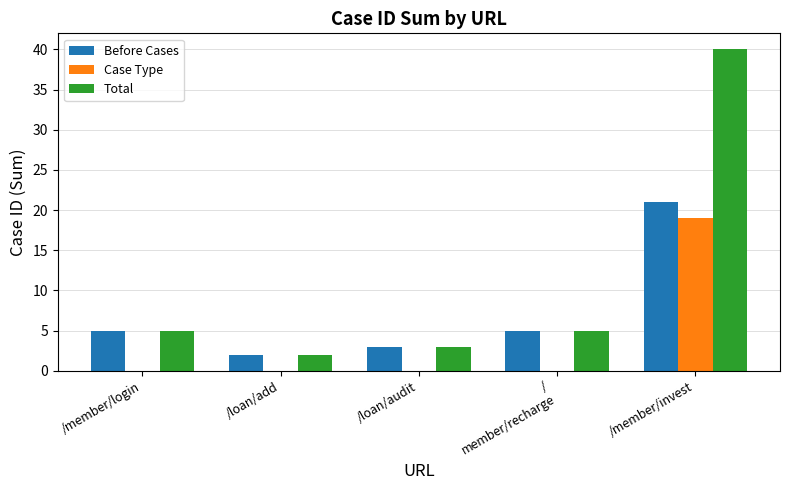

What is the sum of the Case Type values at /
member/recharge and /member/invest?

19